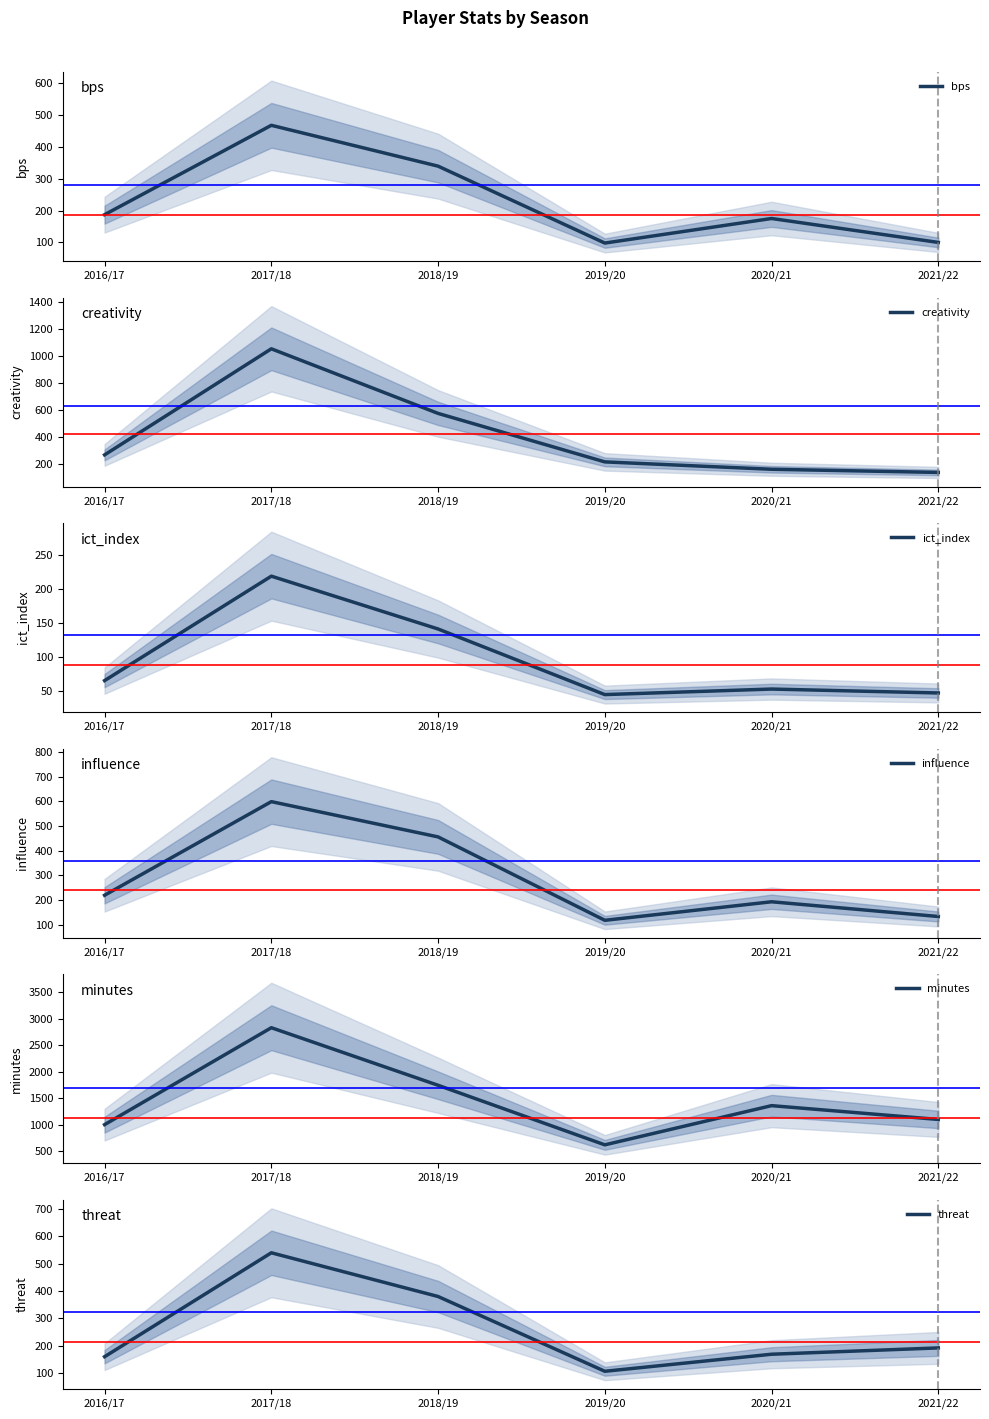

Where is threat nearest to the value 323?

2018/19